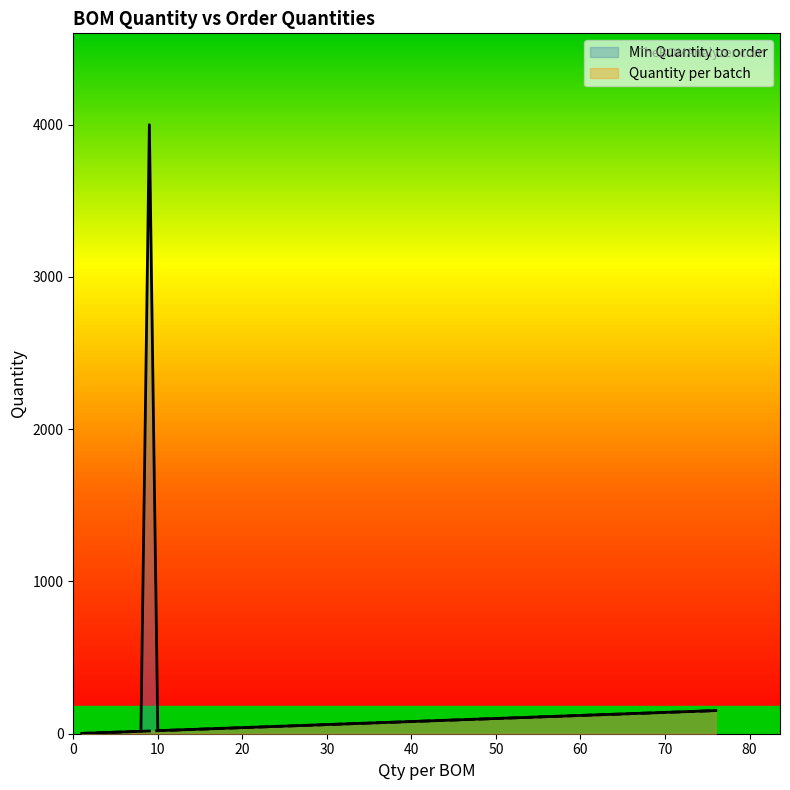

The value of Min Quantity to order at 12 is 41. True or false?

False